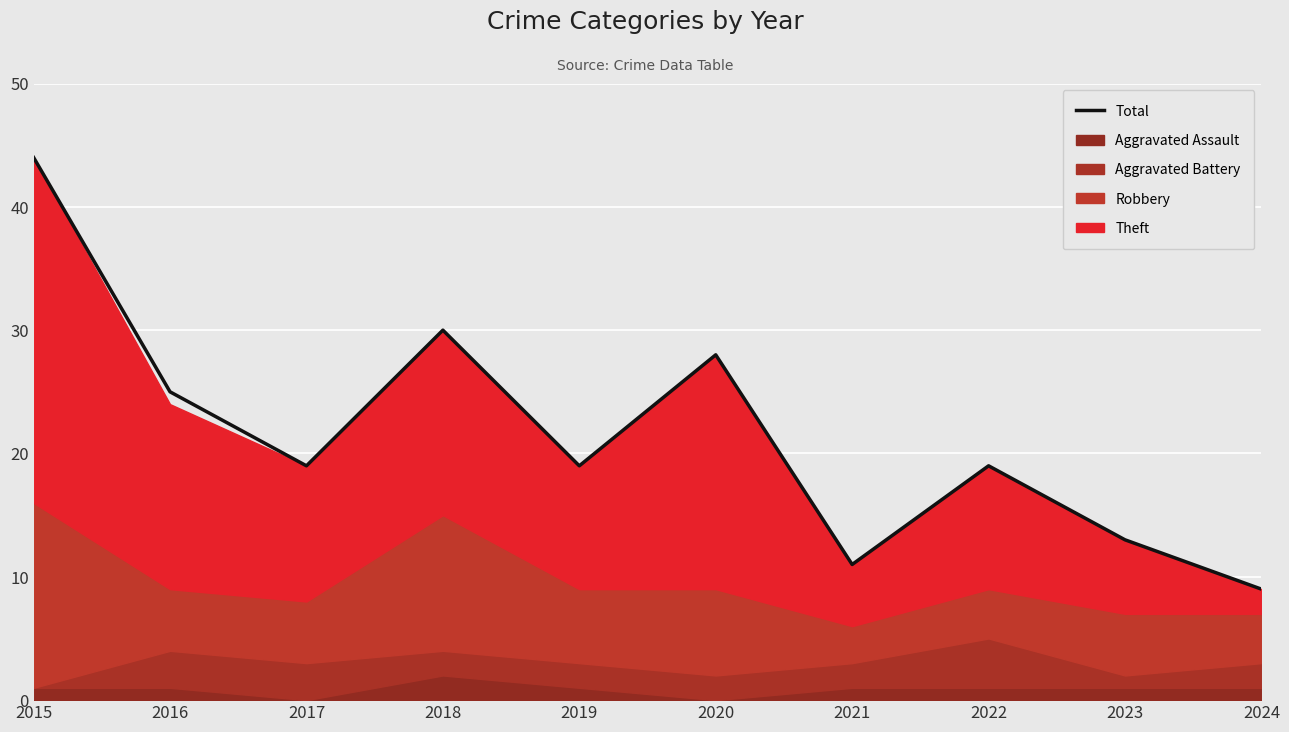

True or false: there are more than 1 points higher than both neighbors.

True